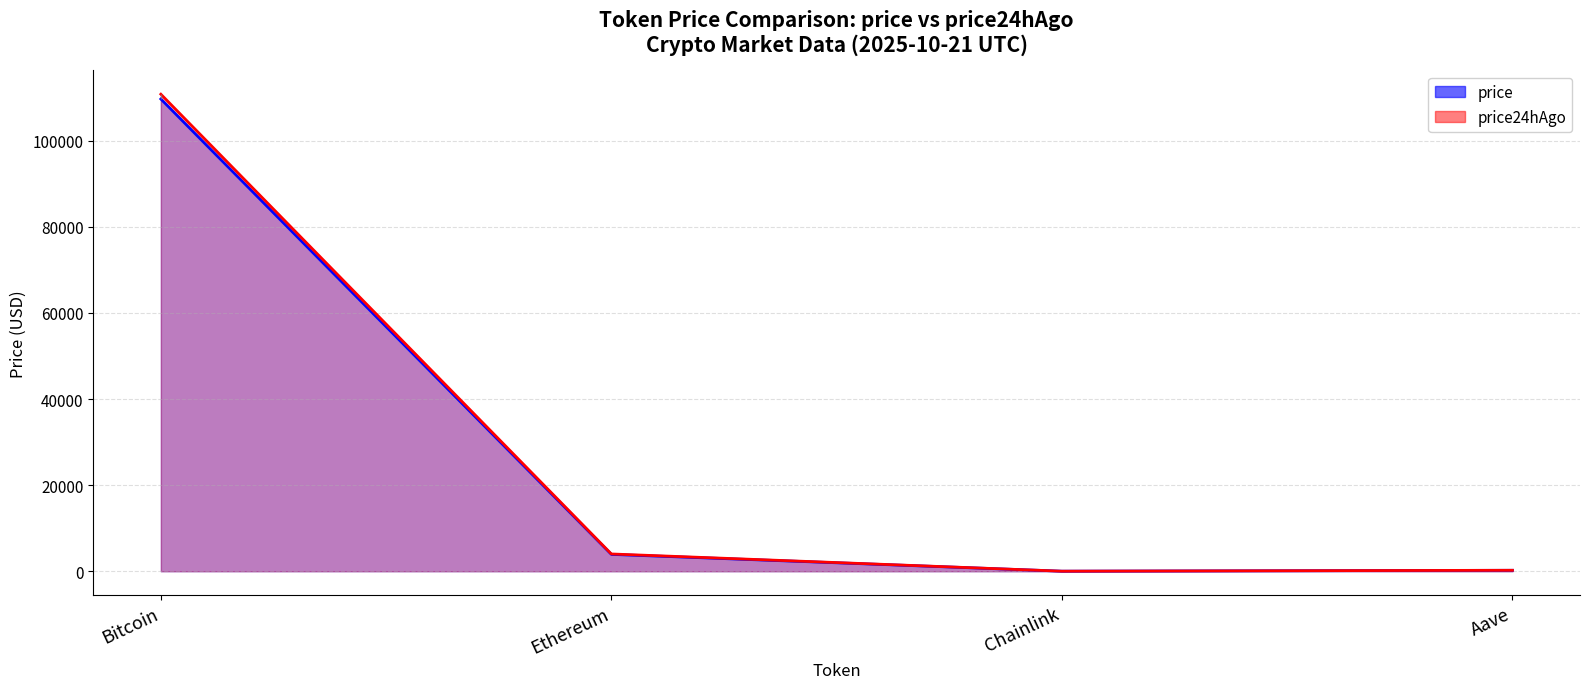

Rank the series by their maximum value, from lowest to highest.

price, price24hAgo